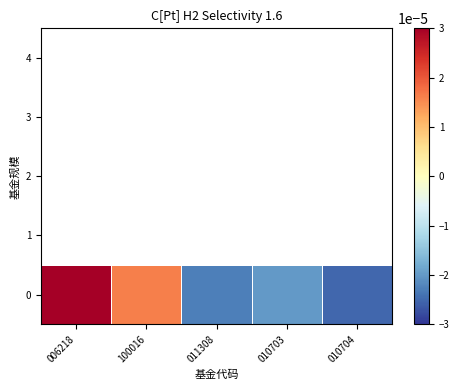

Is the value of 3 at 100016 greater than the value of 0 at 010704?

No